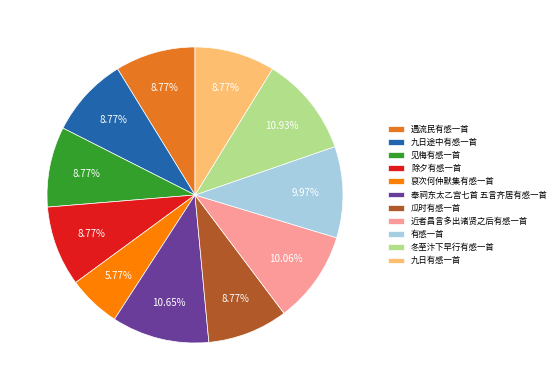

How many segments does this pie chart have?

11